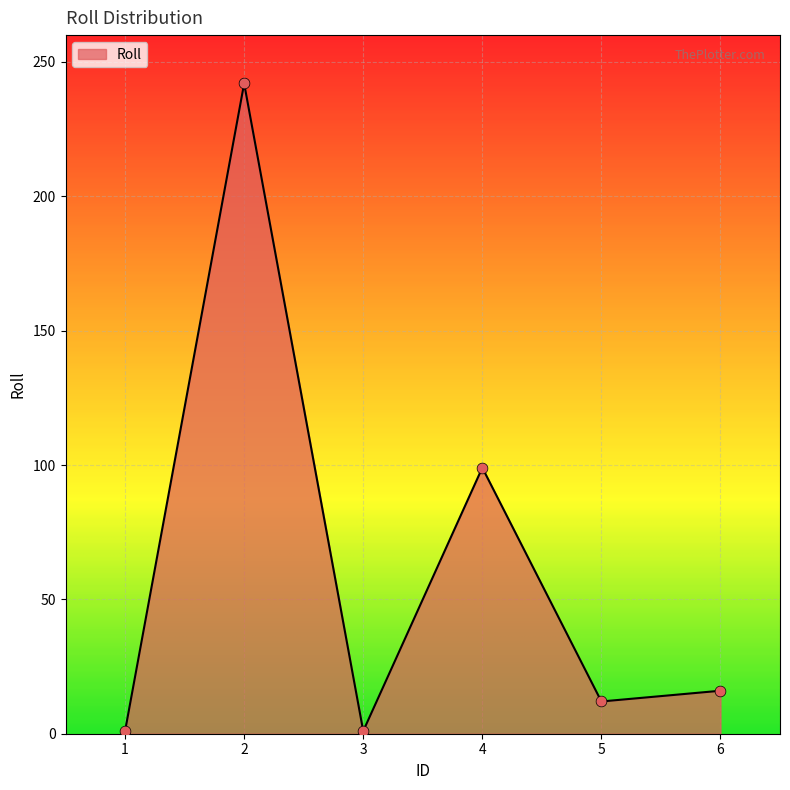

Between 6 and 1, which is larger?

6